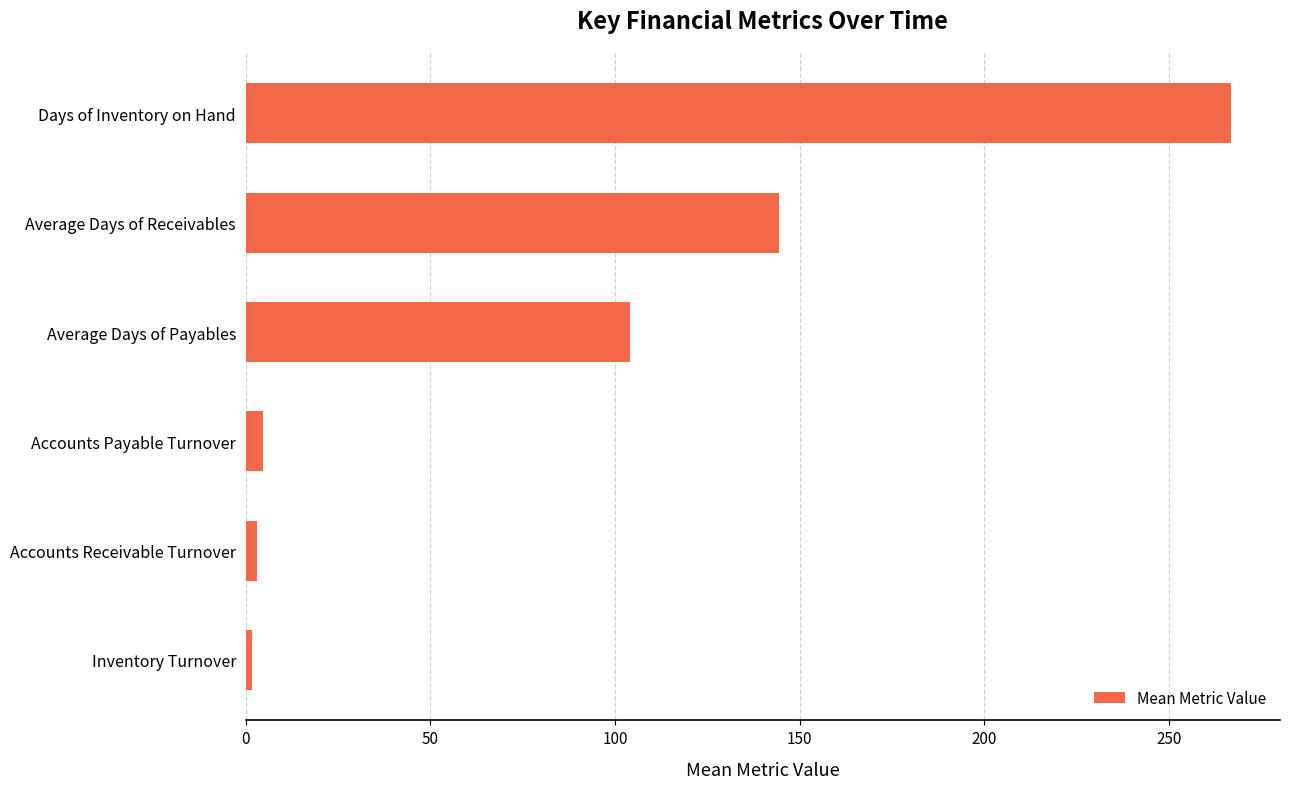

What is the smallest value displayed?

1.6